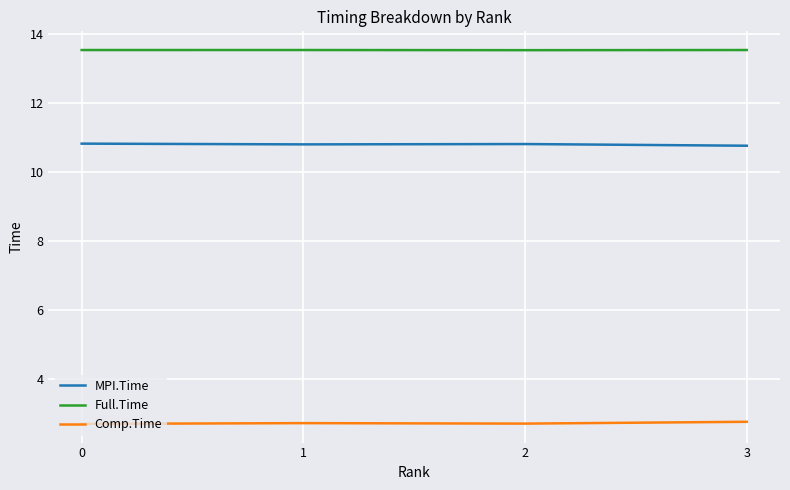

What is the average value of the MPI.Time series?

10.8